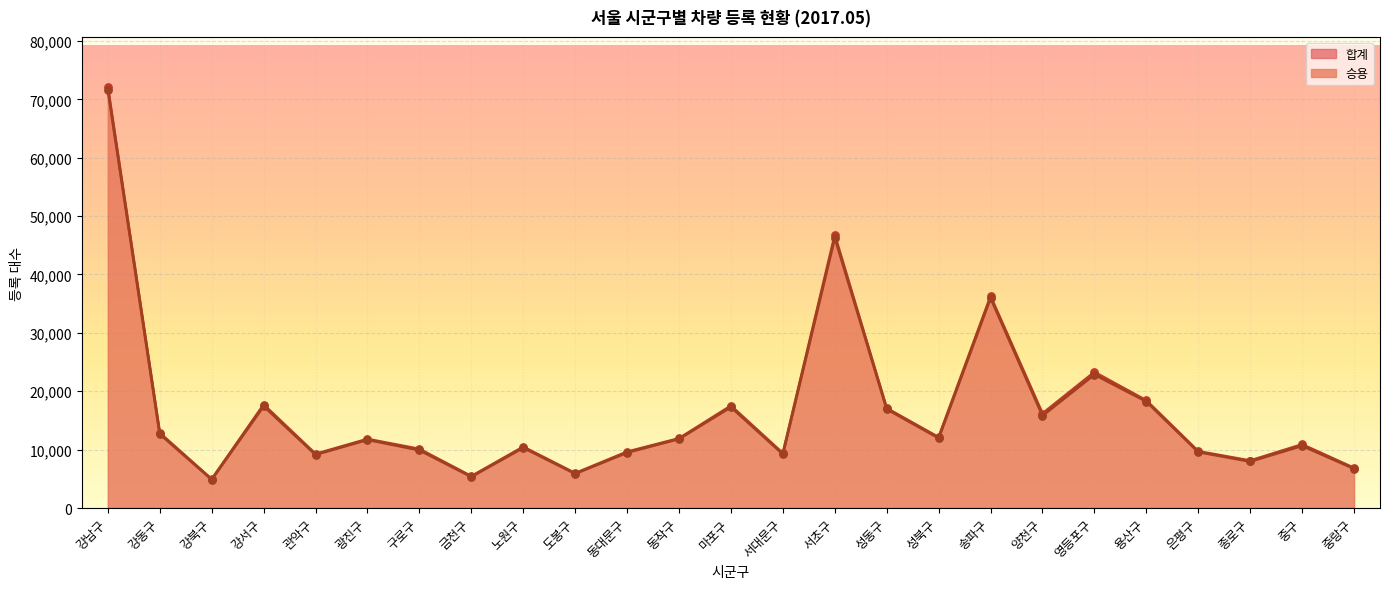

At which category is the sum across all series the highest?

강남구